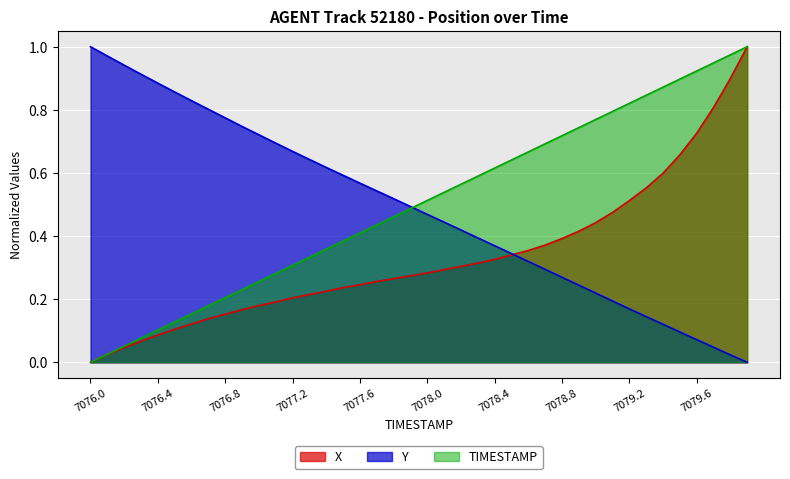

True or false: TIMESTAMP has more than 0 points higher than both neighbors.

False